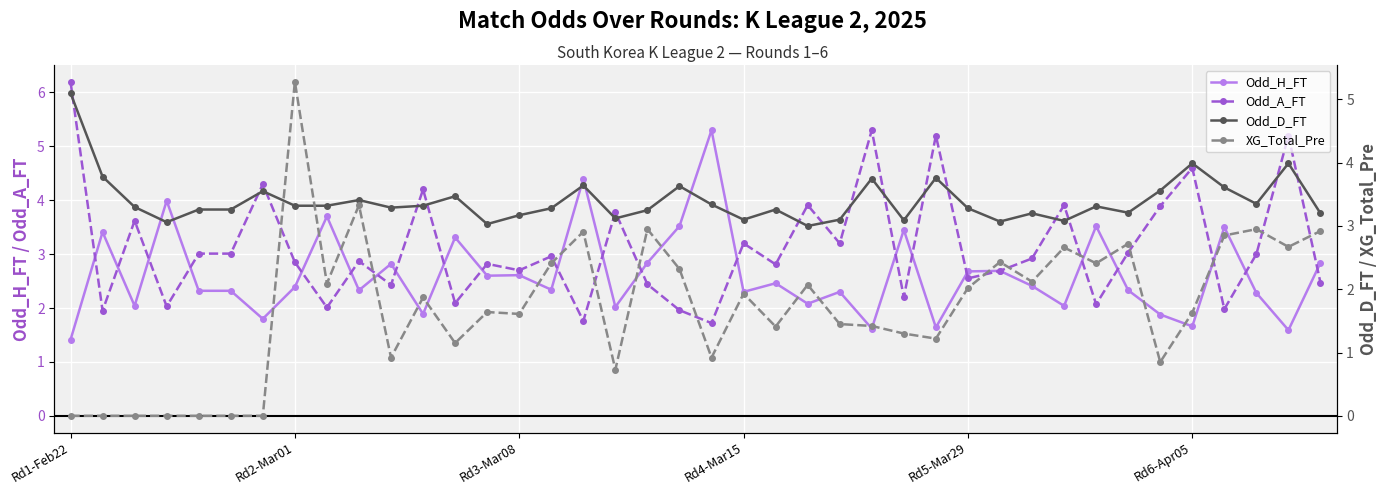

Is this an area chart (filled region under the line)?

No